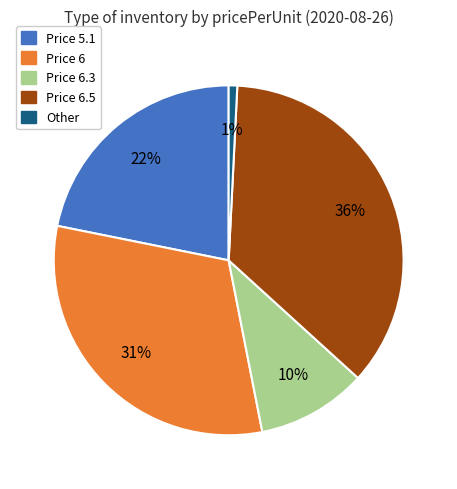

Is there a majority slice in this chart?

No